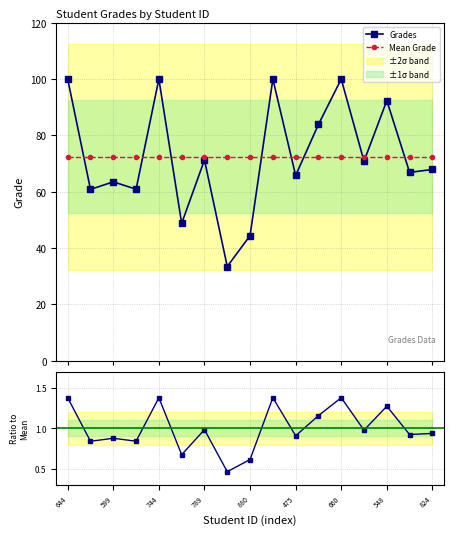

What is the minimum value for Grades?

33.5